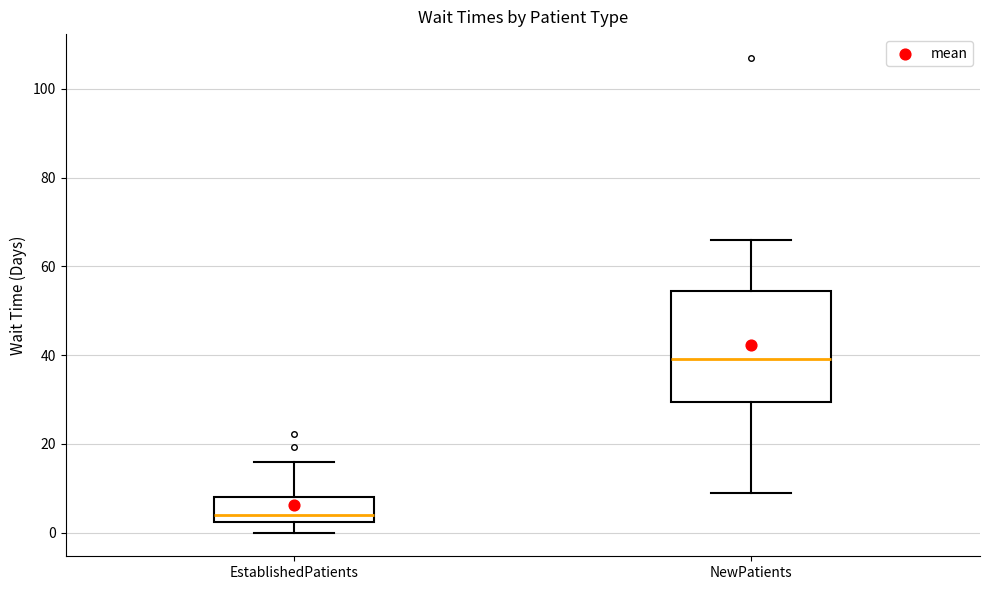

Which box's median line is the highest?

NewPatients